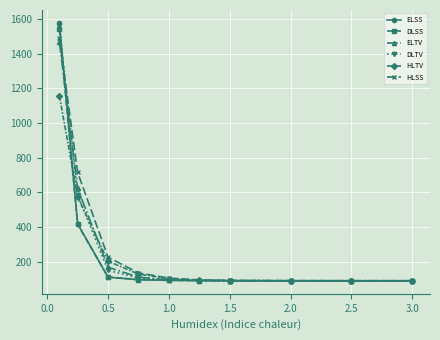

How many data points in DLSS are less than 93?

5